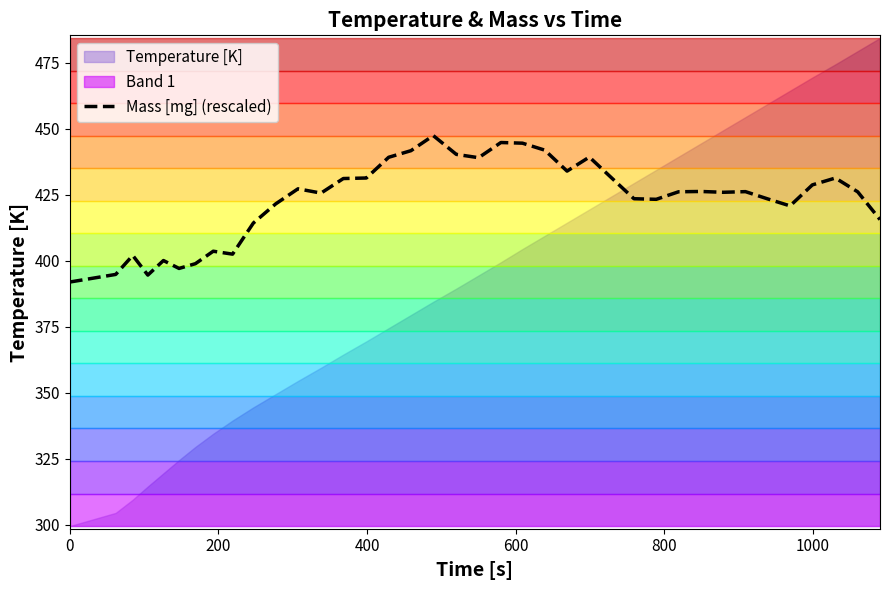

What is the highest value of the Mass [mg] (rescaled) series?

447.4